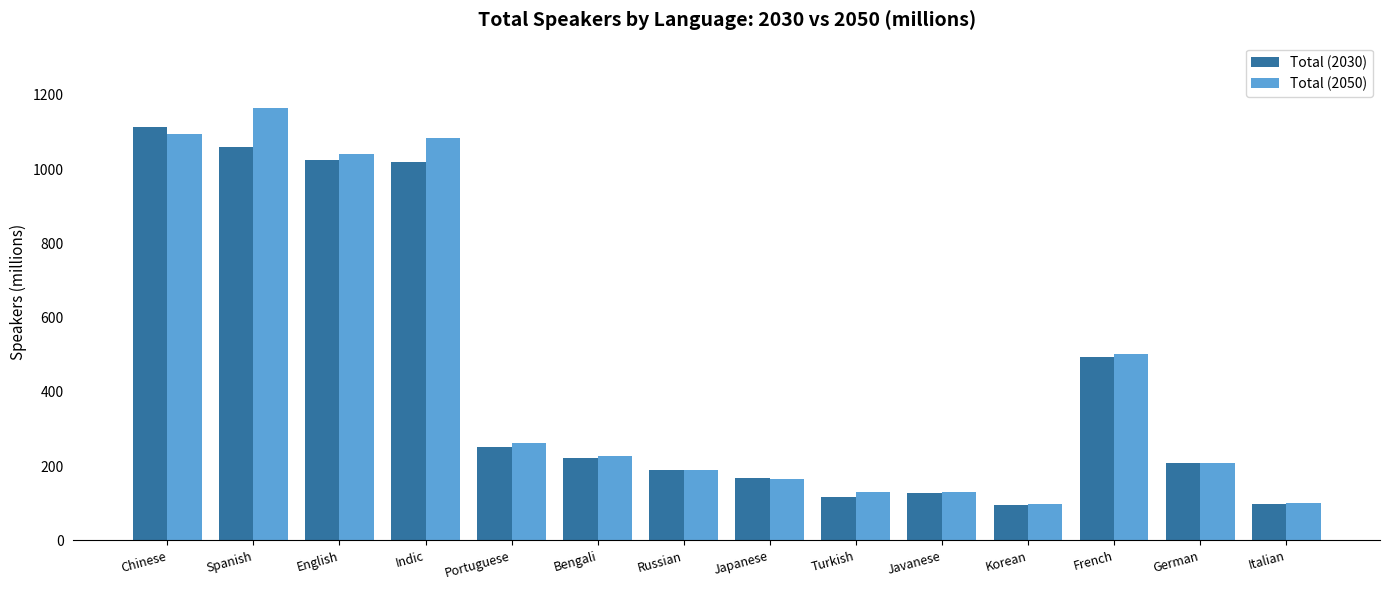

What is the value of the Total (2050) bar at the 6th from the left?

228.6